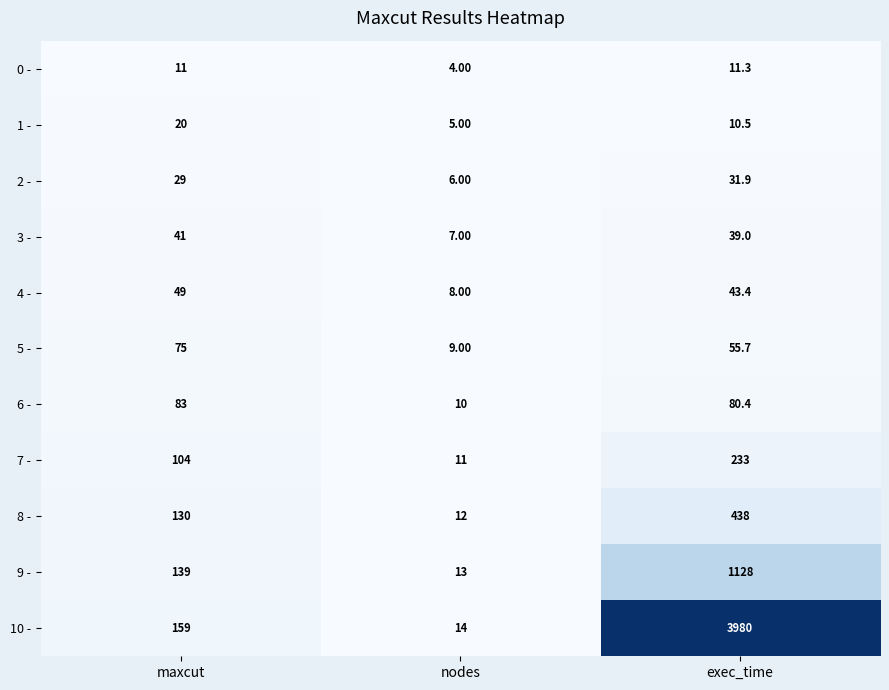

Is the value of 4 - at exec_time greater than the value of 5 - at maxcut?

No